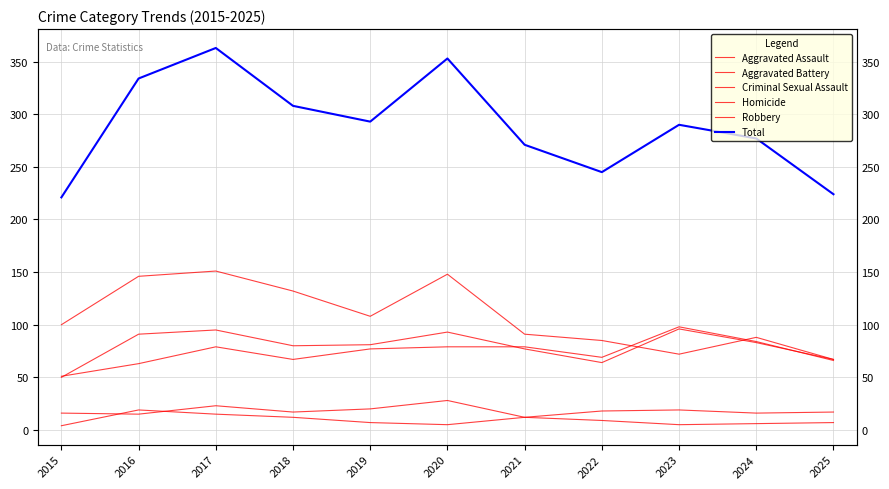

Where does the Aggravated Battery series first go above 81?

2016